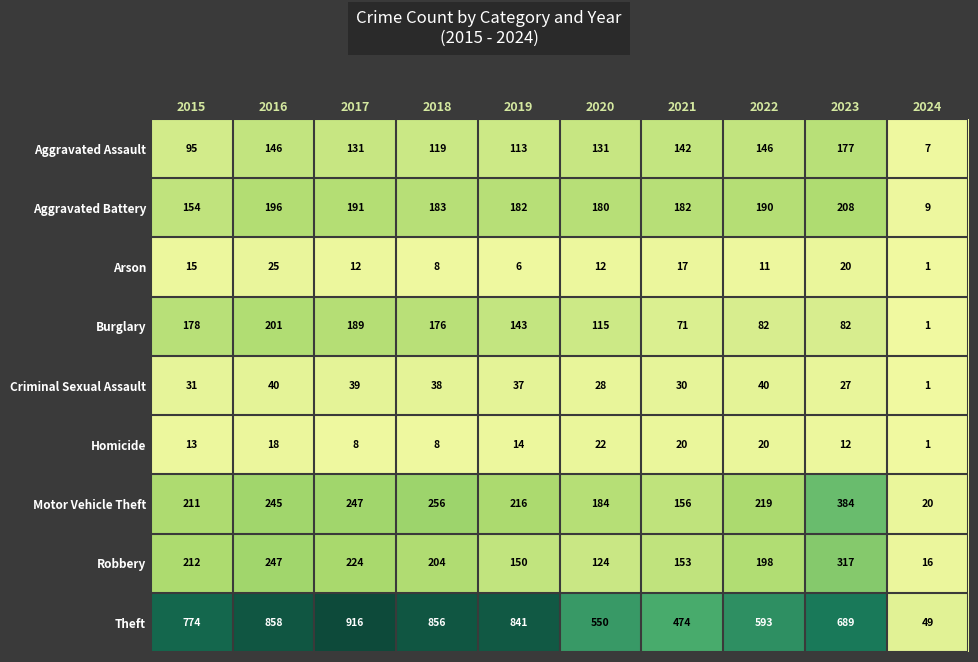

How many series are shown in this chart?

9